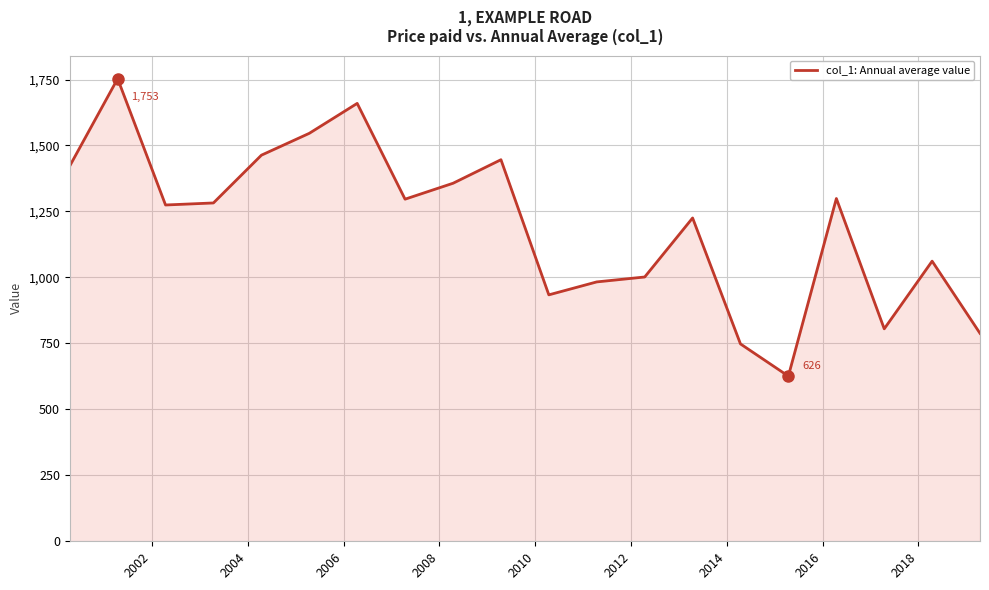

What is the smallest value displayed?

625.8